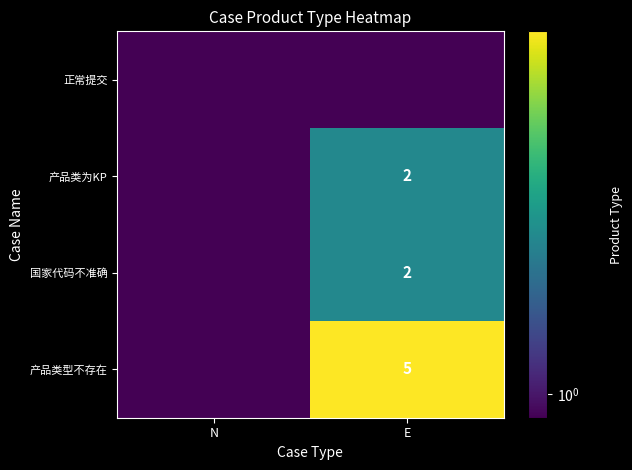

The 产品类型不存在 series shows 8.1 at E. True or false?

False